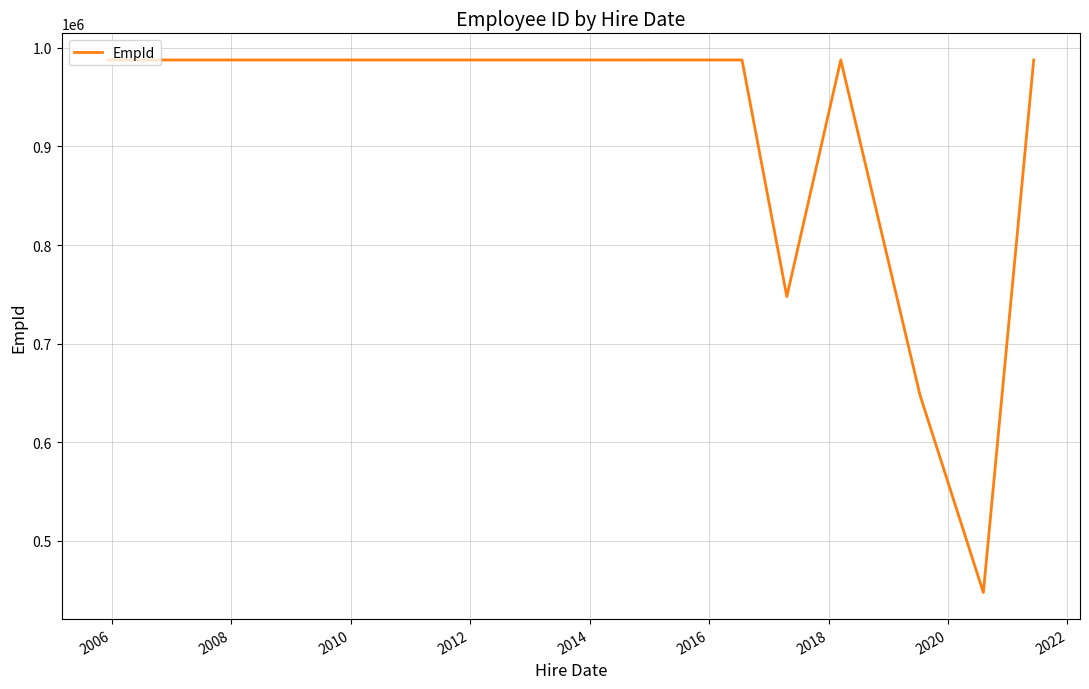

What is the smallest value displayed?

447678